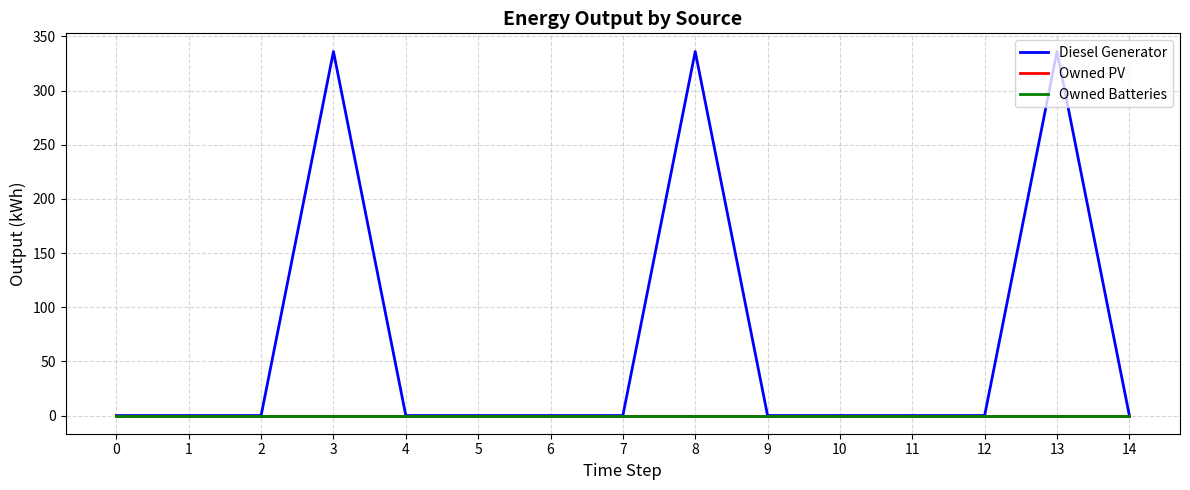

Does the chart display data point markers on the line(s)?

No